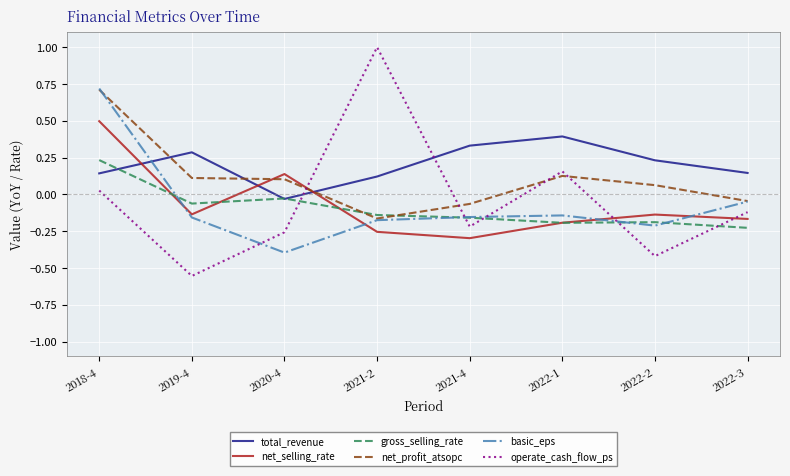

Between which two adjacent categories do total_revenue and net_profit_atsopc first intersect?

2018-4 and 2019-4